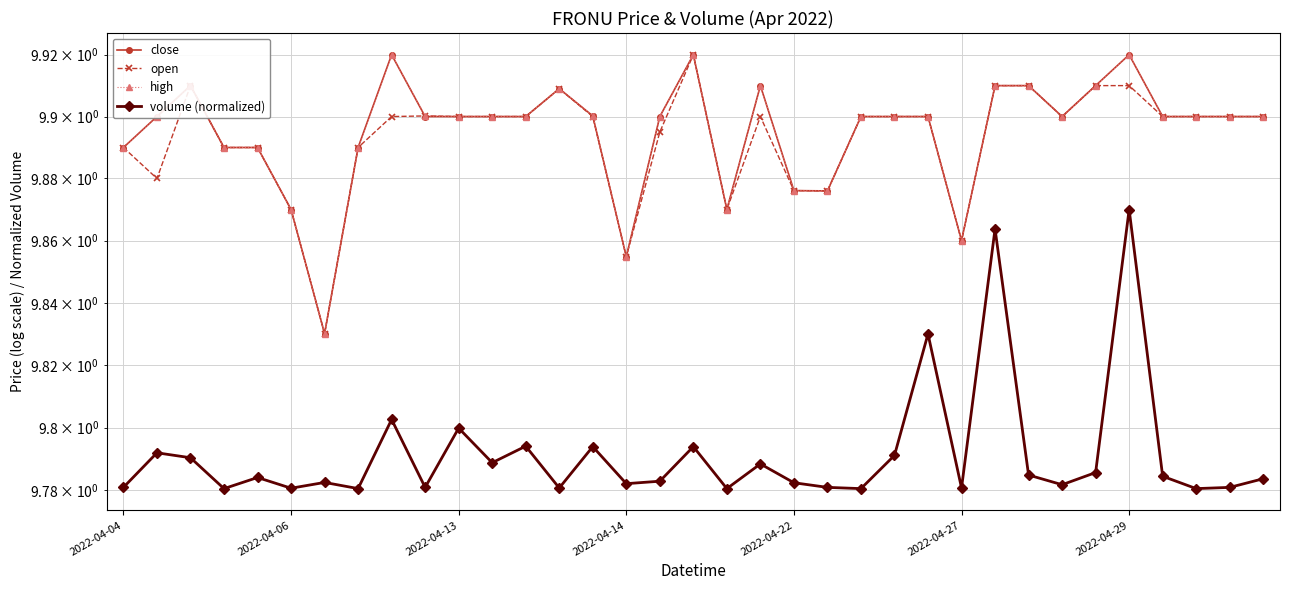

True or false: close and high cross at least once.

False